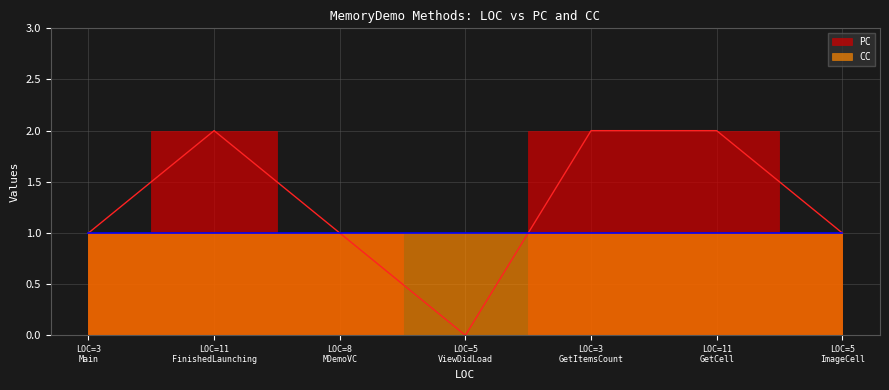

What is the label of the 2nd point from the left?

LOC=11 FinishedLaunching